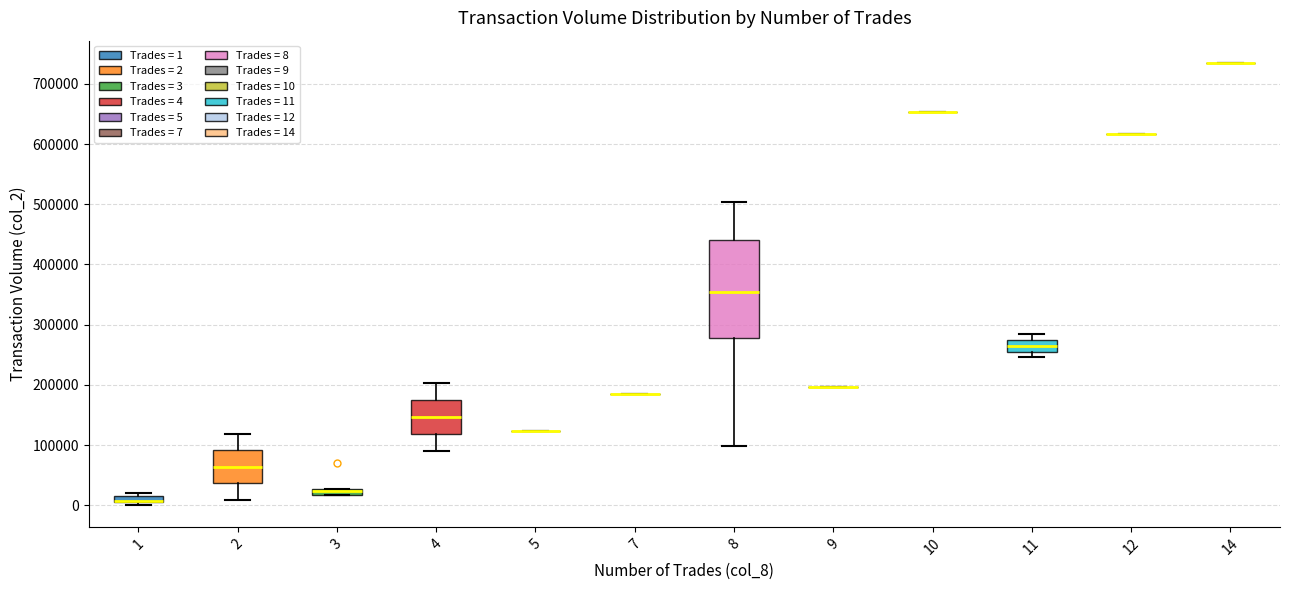

Which box is the tallest, from its lower edge to its upper edge?

8